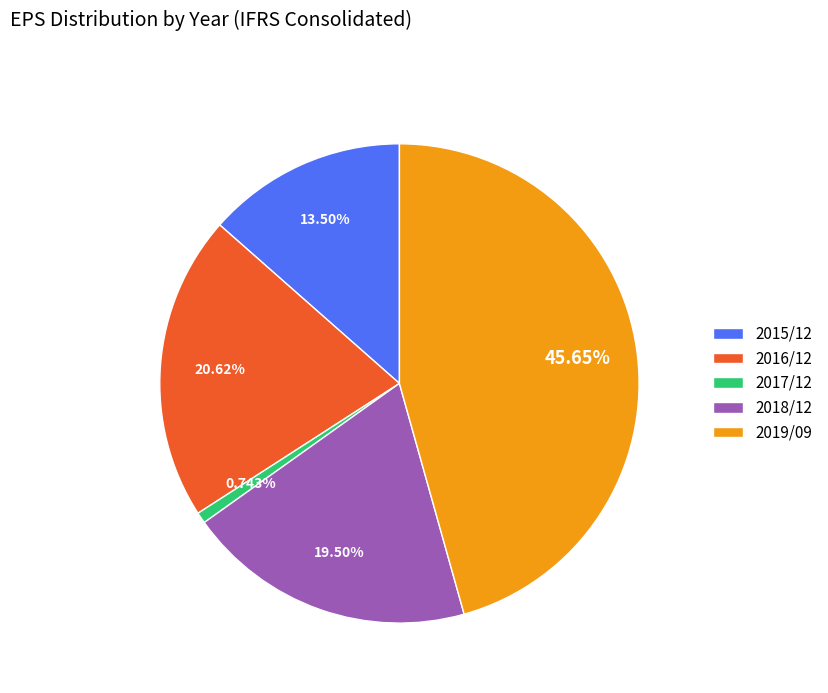

Does 2018/12 account for over 50% of the chart?

No